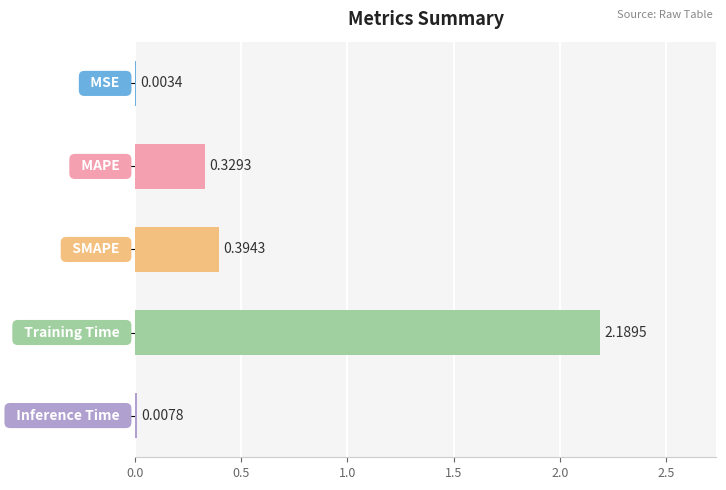

What is the sum of all values?

2.9